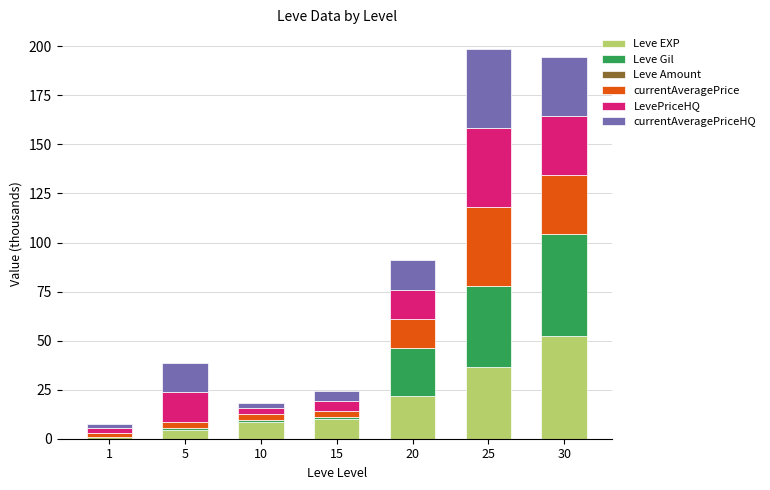

At which label does Leve EXP reach its peak?

30